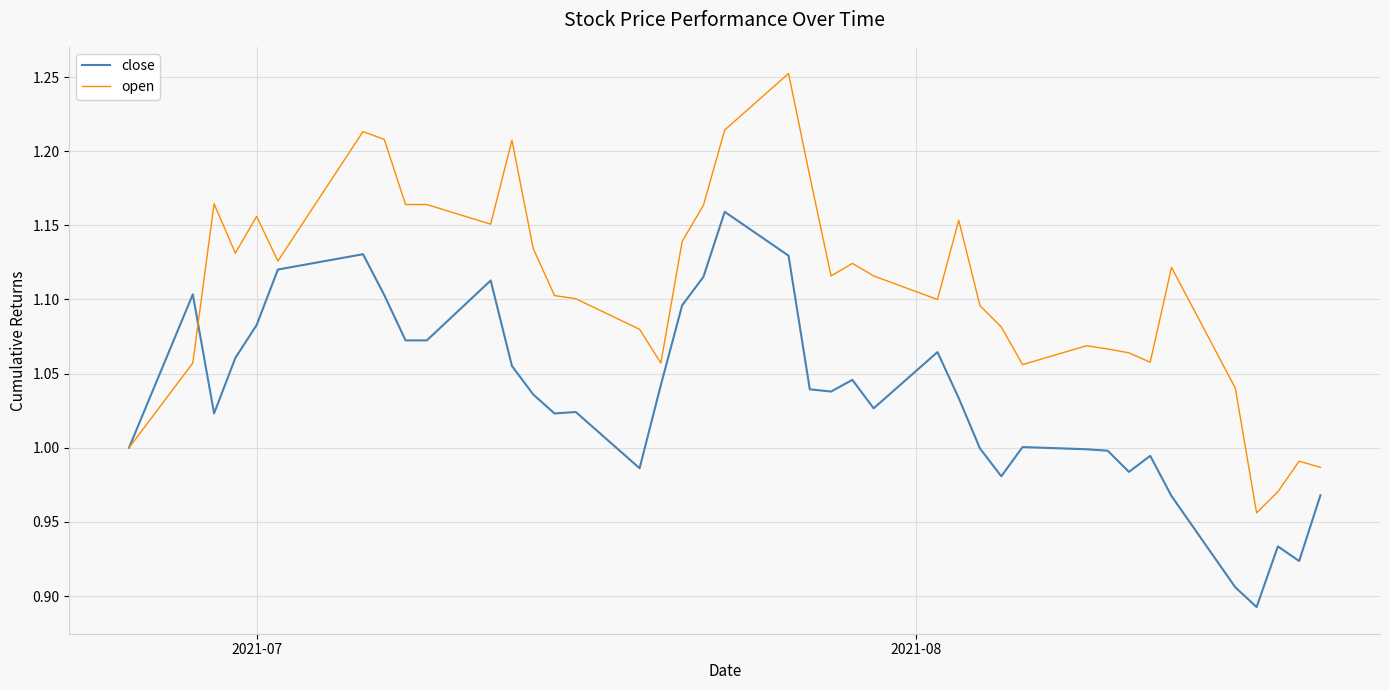

What is the sum of all close values?

41.3